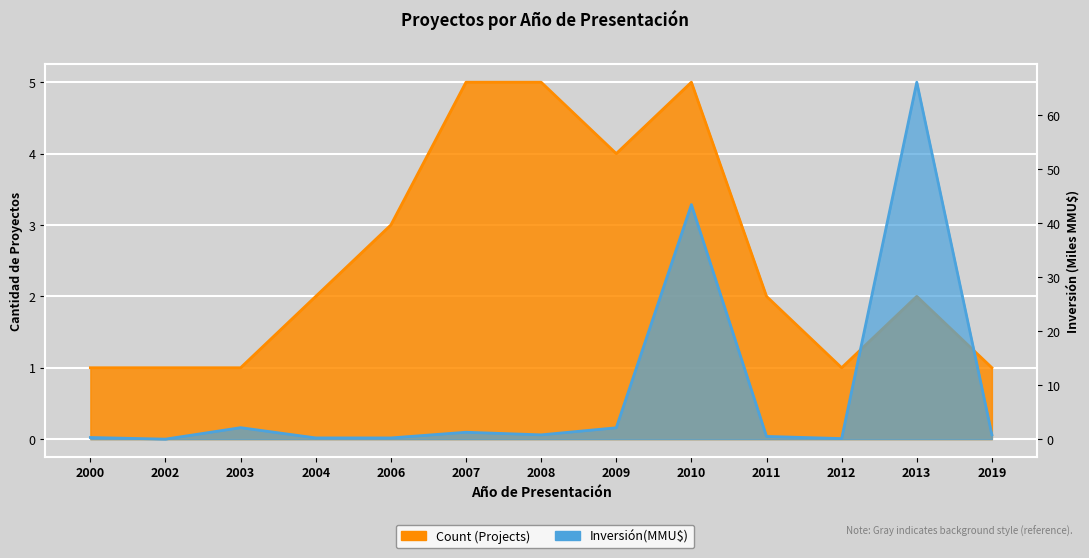

At 2013, list the series in order from largest to smallest.

Inversión(MMU$), Count